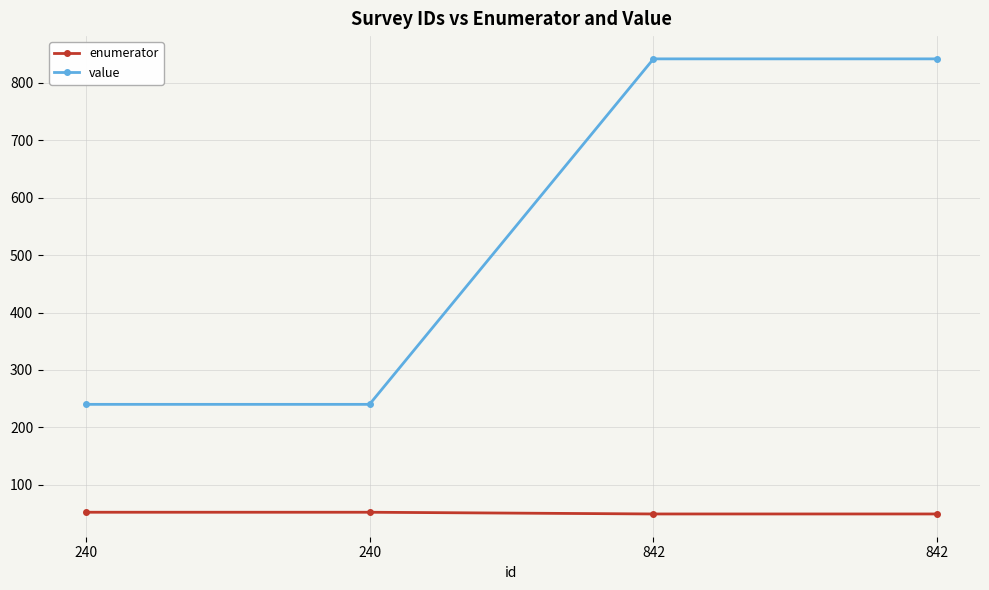

What value does the value series have at 842?

842